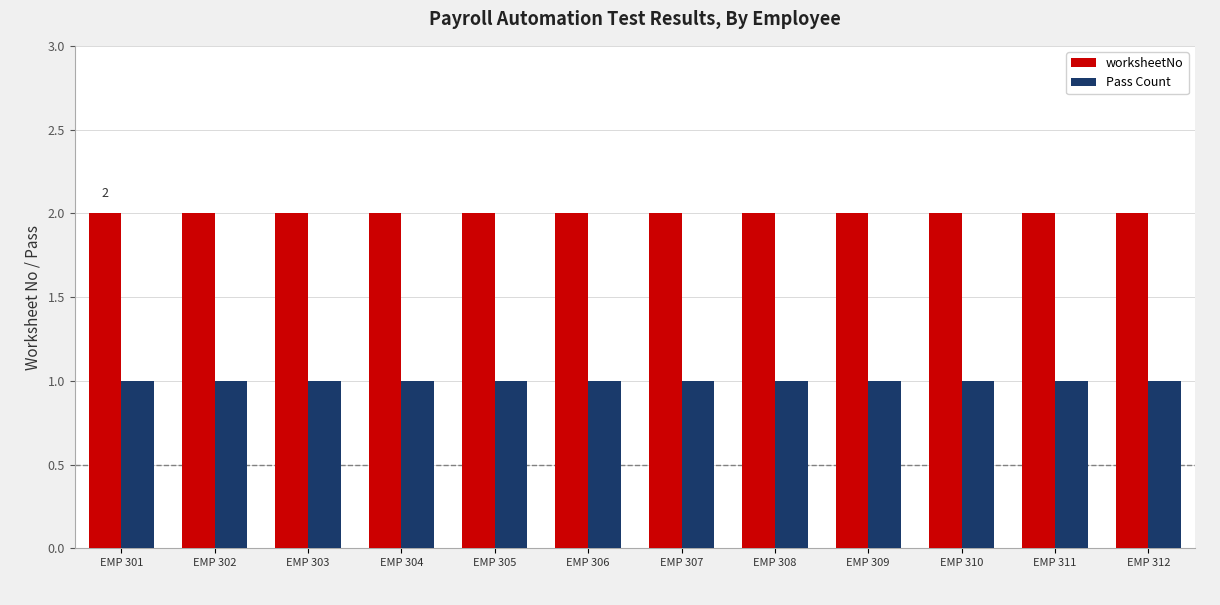

What is the total value across all series at EMP 301?

3